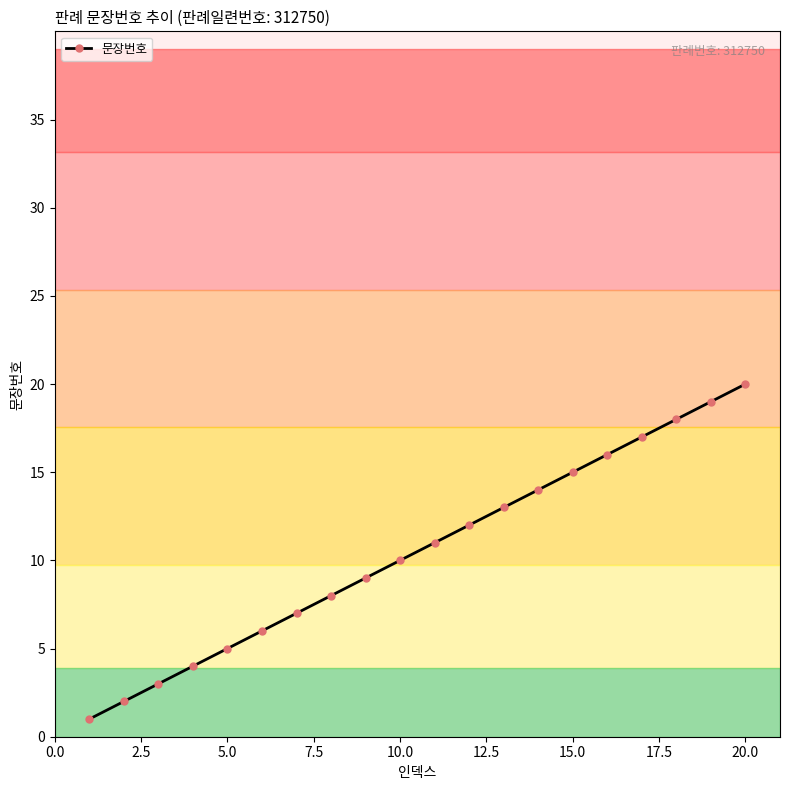

What is the difference between the maximum and minimum values?

19